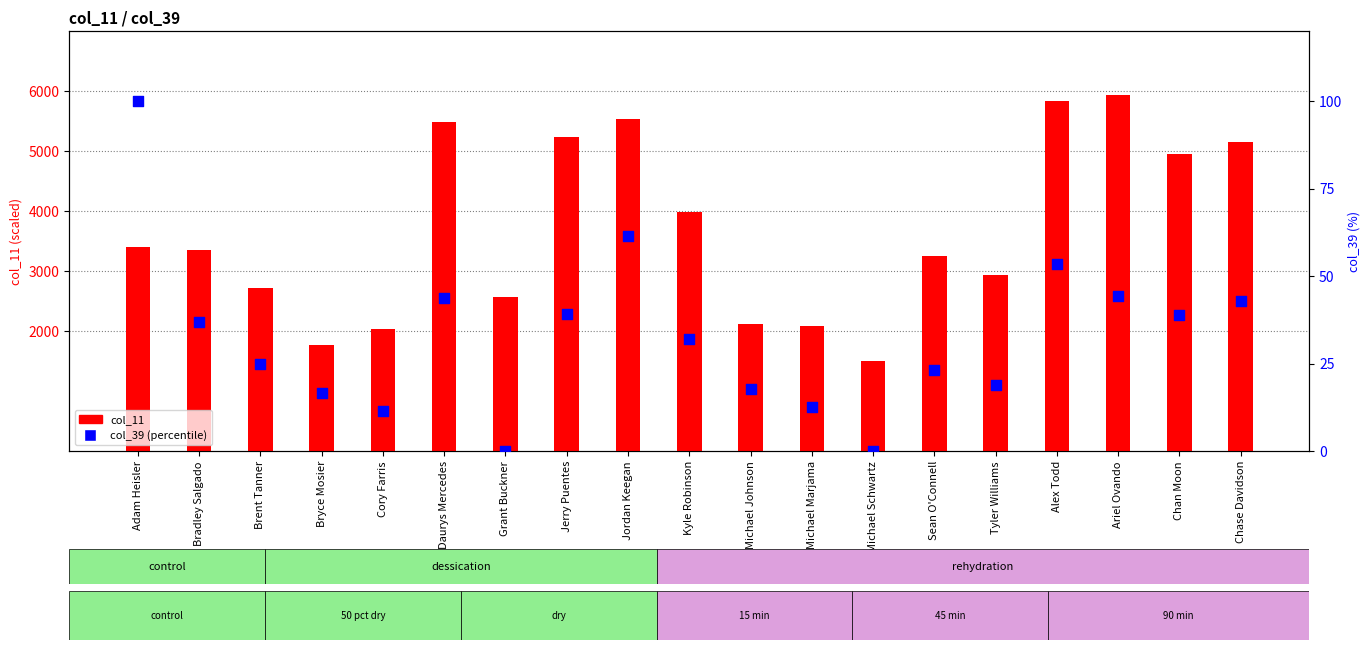

Which series reaches the minimum Y coordinate?

col_39 (pct)